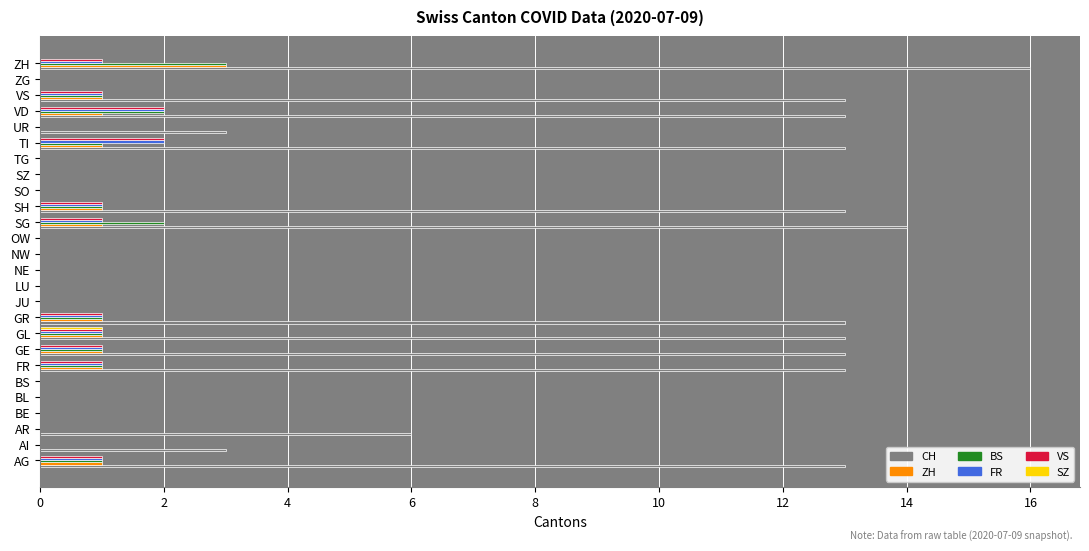

Is it true that FR equals 1 at AR?

False